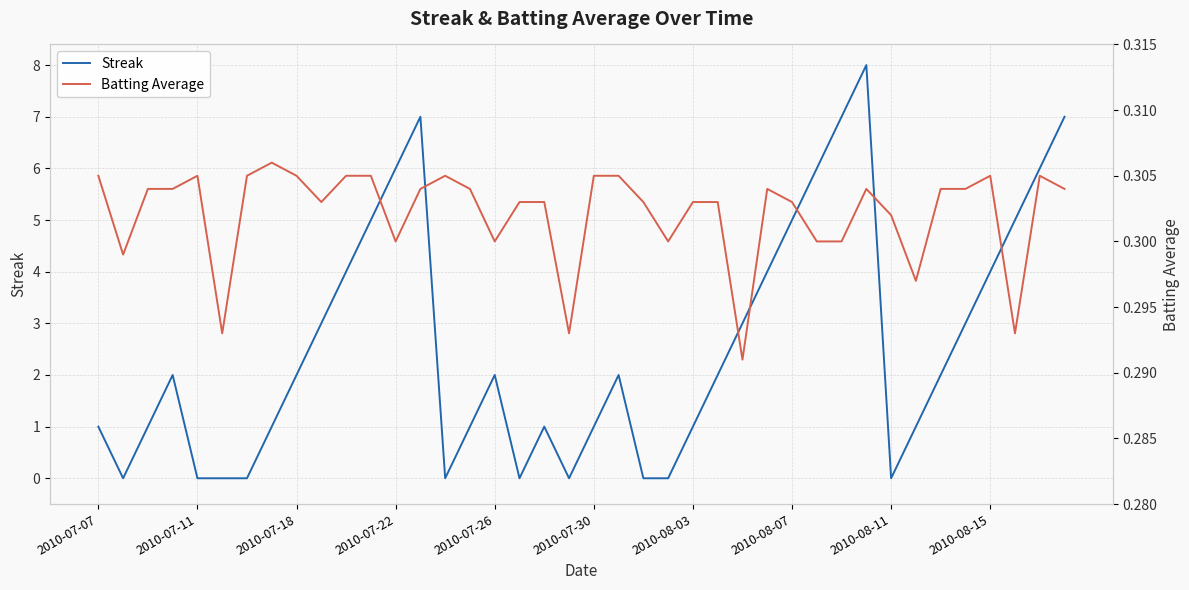

What is the highest value of the Streak series?

8